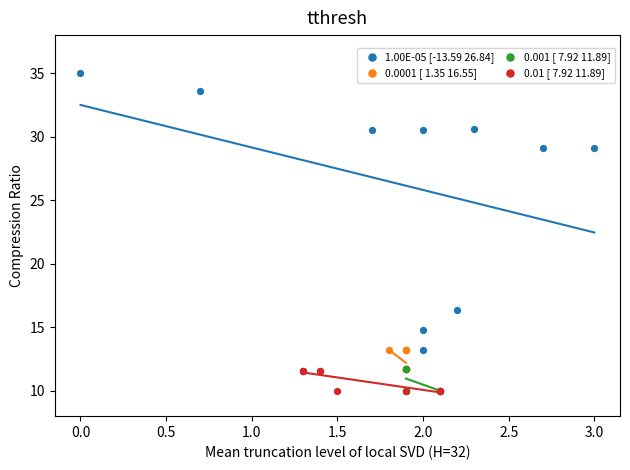

Which series contains the highest Y value?

1.00E-05 [-13.59 26.84]